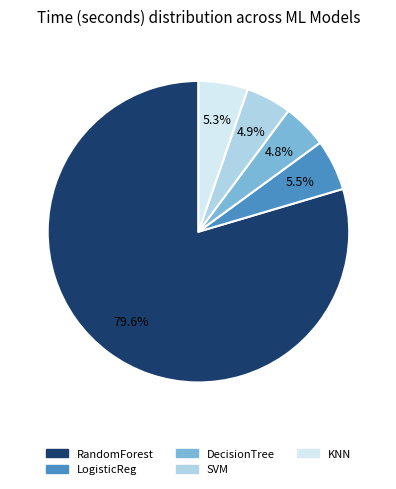

Which has a higher value, RandomForest or KNN?

RandomForest